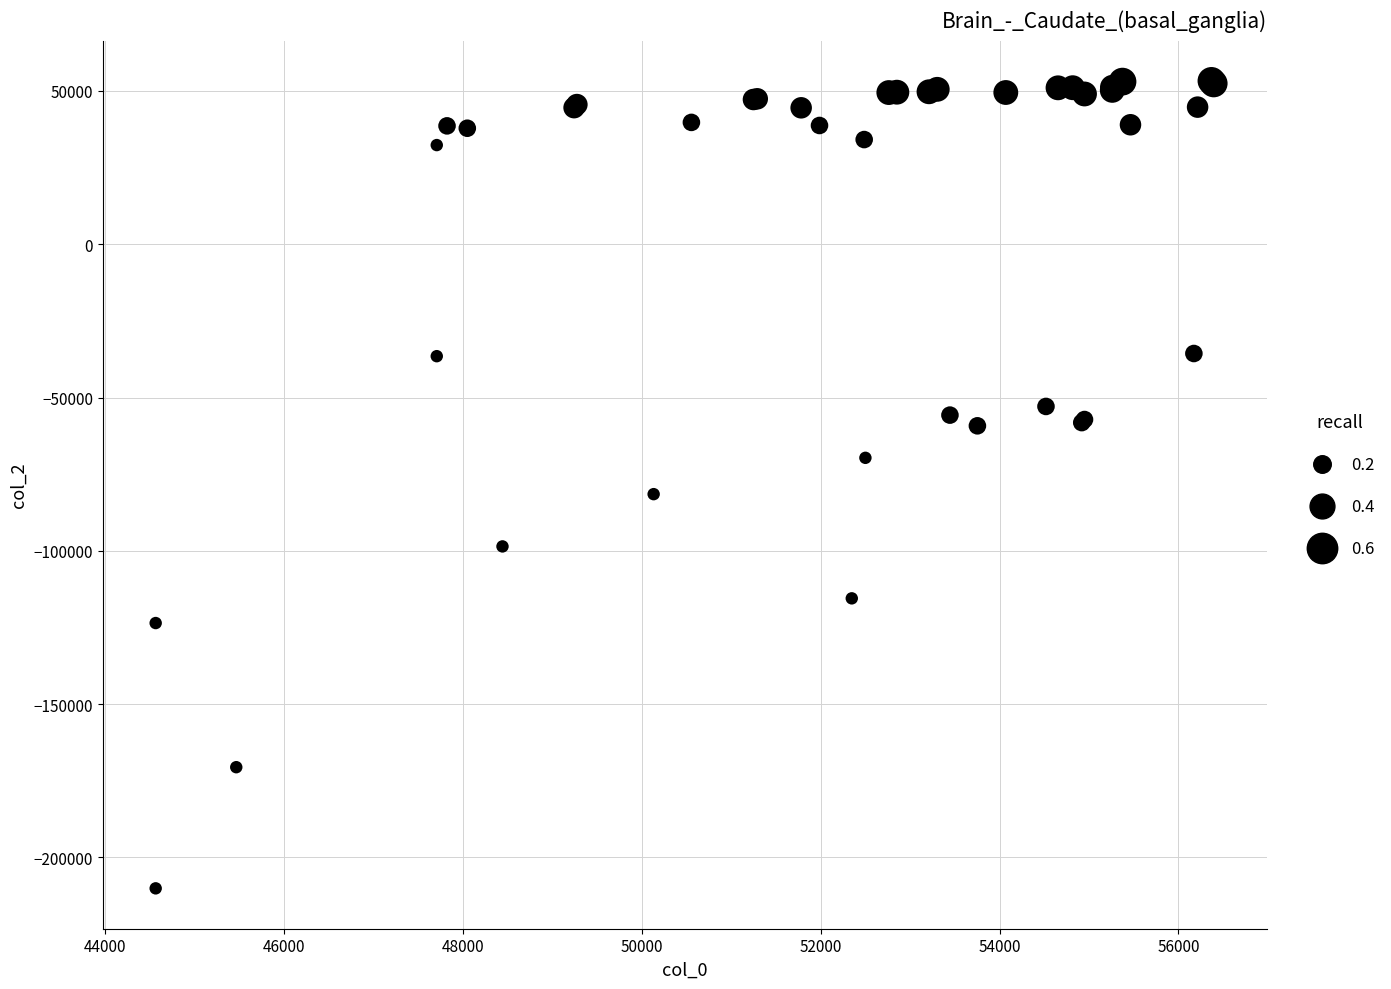

What Y value in the scatter plot is closest to -78410?

-81515.6